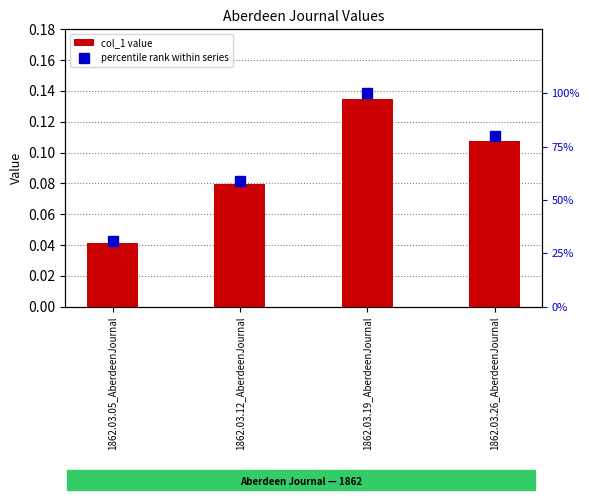

Which has a higher value, 1862.03.12_AberdeenJournal or 1862.03.26_AberdeenJournal?

1862.03.26_AberdeenJournal